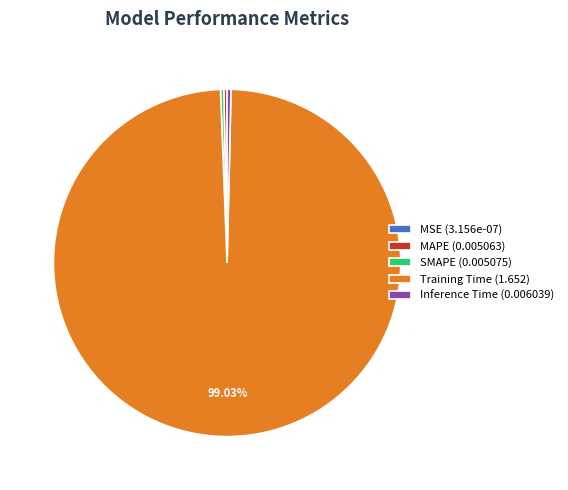

Do SMAPE and Training Time together represent more than half of the pie?

Yes